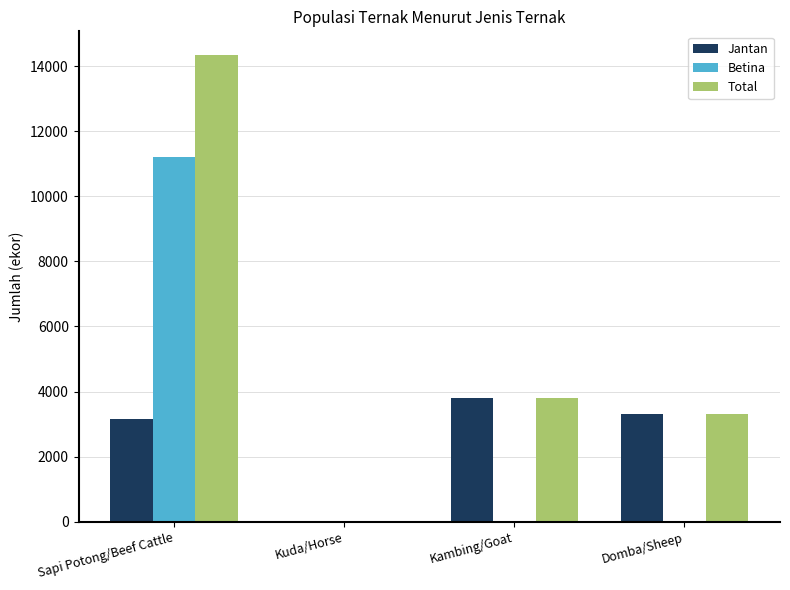

Which series changed the most between Sapi Potong/Beef Cattle and Domba/Sheep?

Betina